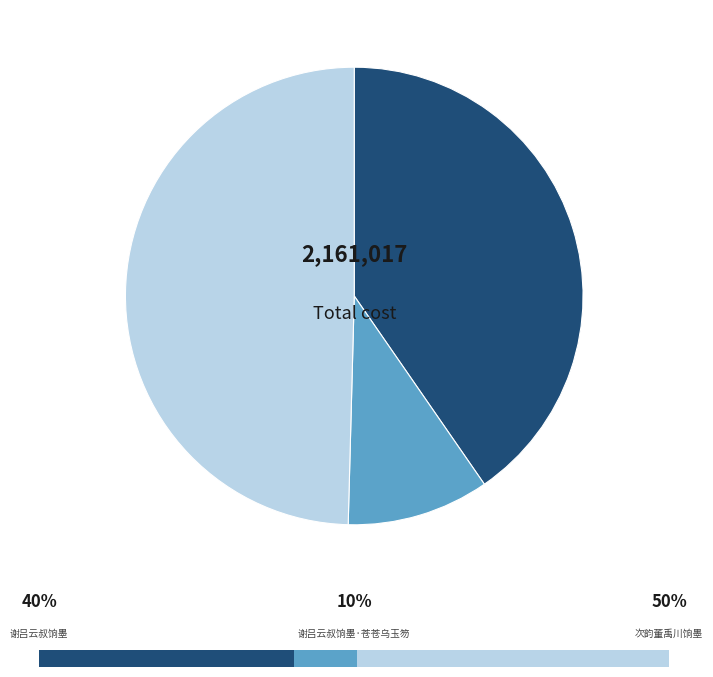

Is it true that 谢吕云叔饷墨·苍苍乌玉笏 is 18% of the pie?

False